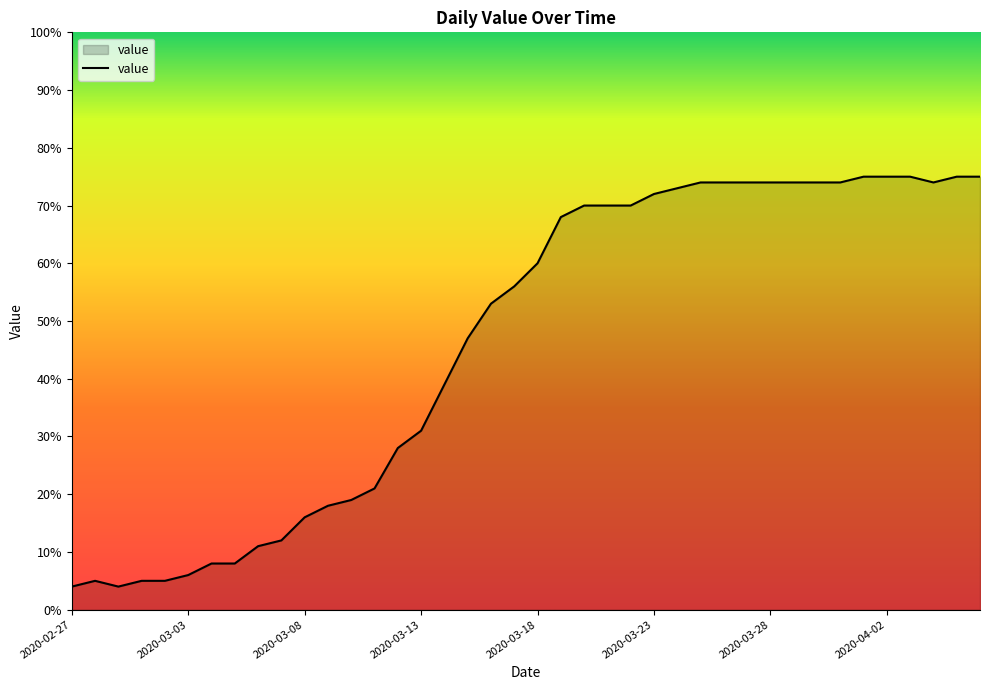

What is the greatest value displayed?

75